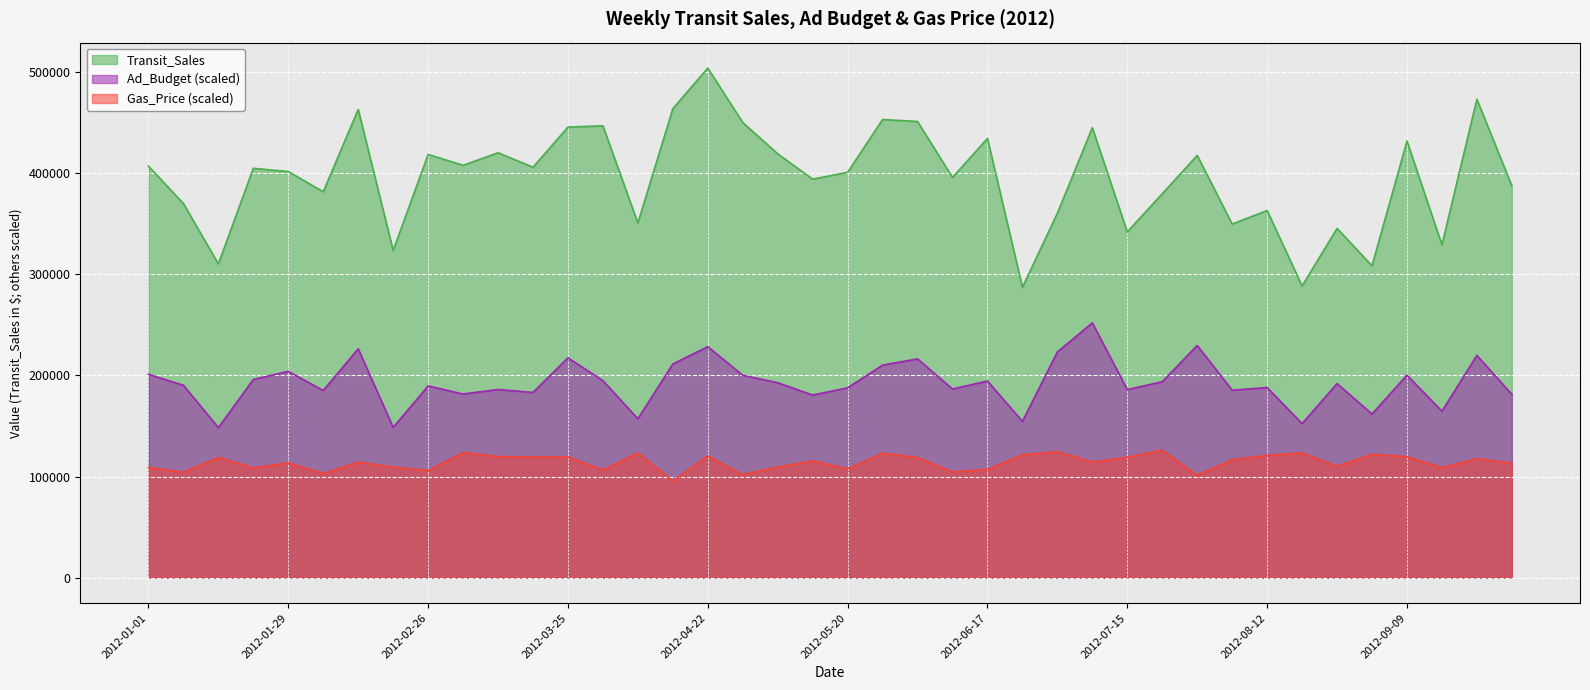

How many data points in Transit_Sales are less than 404962?

20